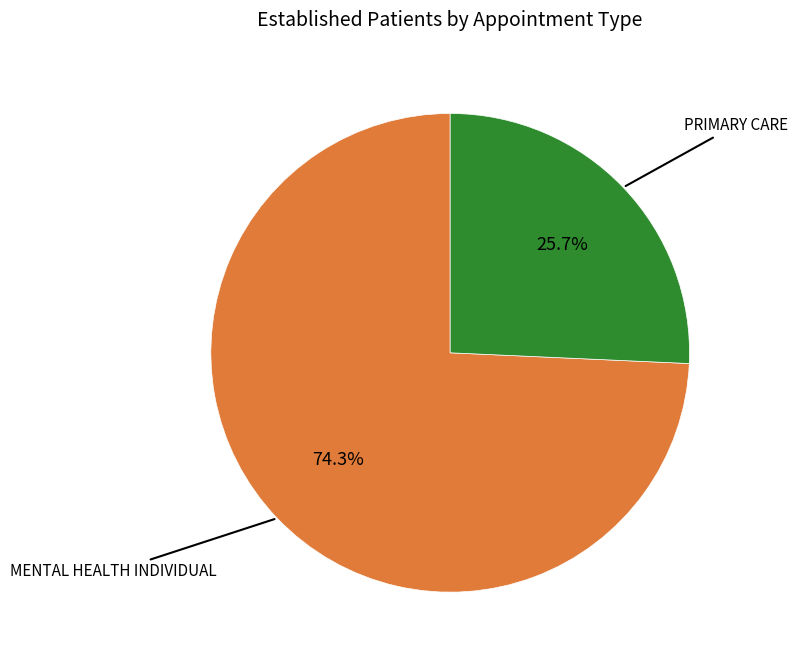

To the nearest percent, what is the difference between the largest and smallest slice percentages?

49%